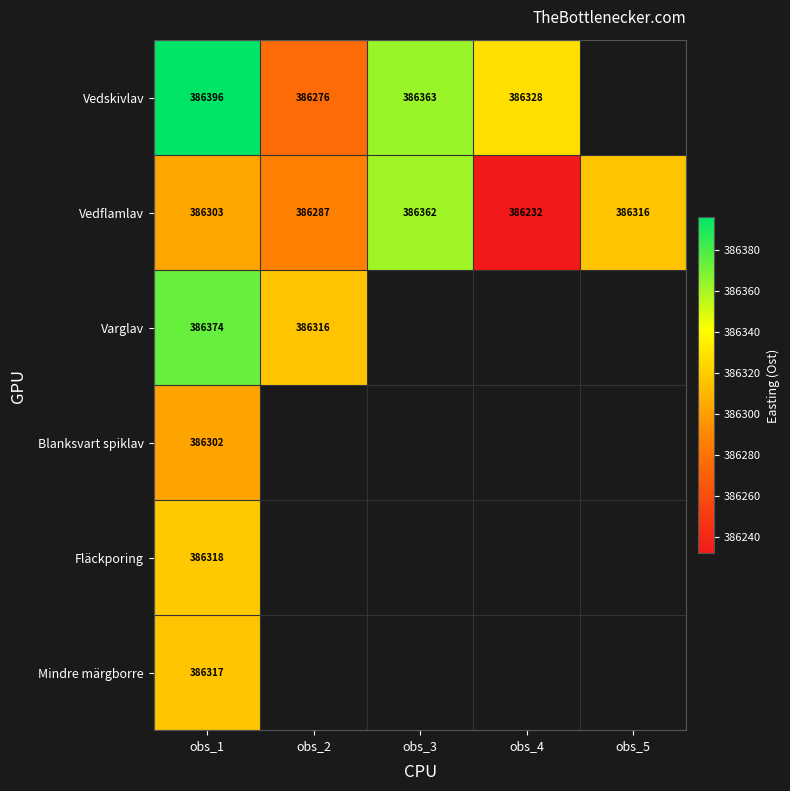

List the labels in order of Vedflamlav value, largest first.

obs_3, obs_5, obs_1, obs_2, obs_4